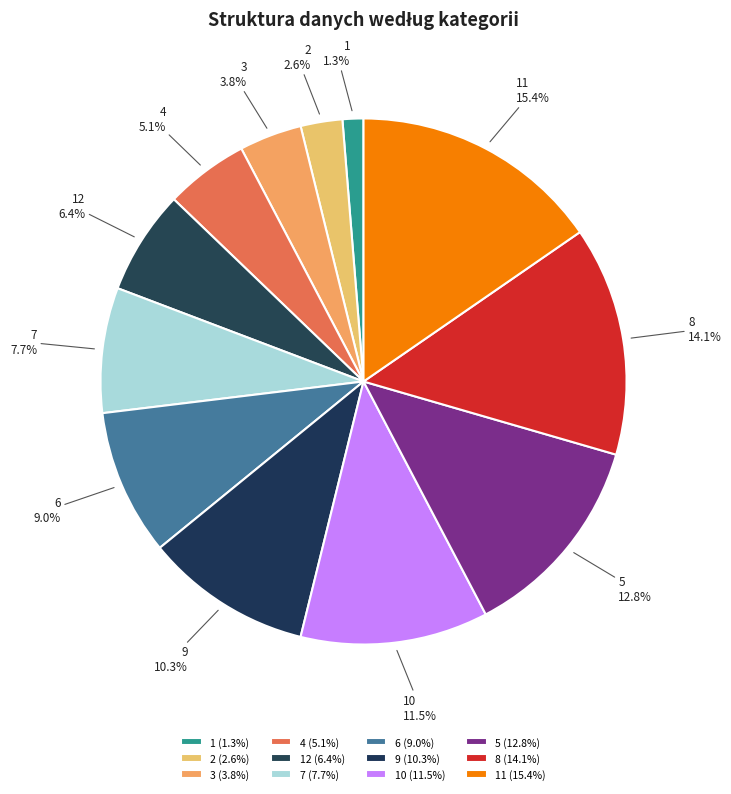

Combined, do 10 and 6 account for over 50%?

No